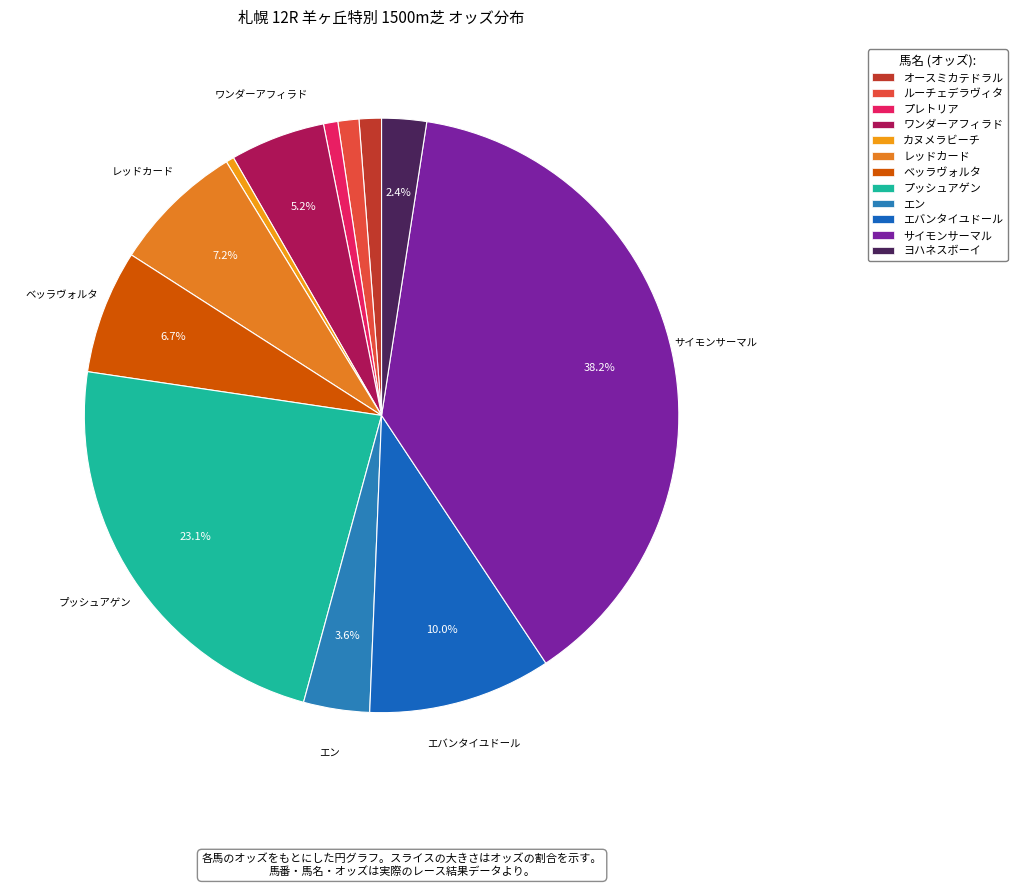

What portion of the pie excludes サイモンサーマル?

61.8%